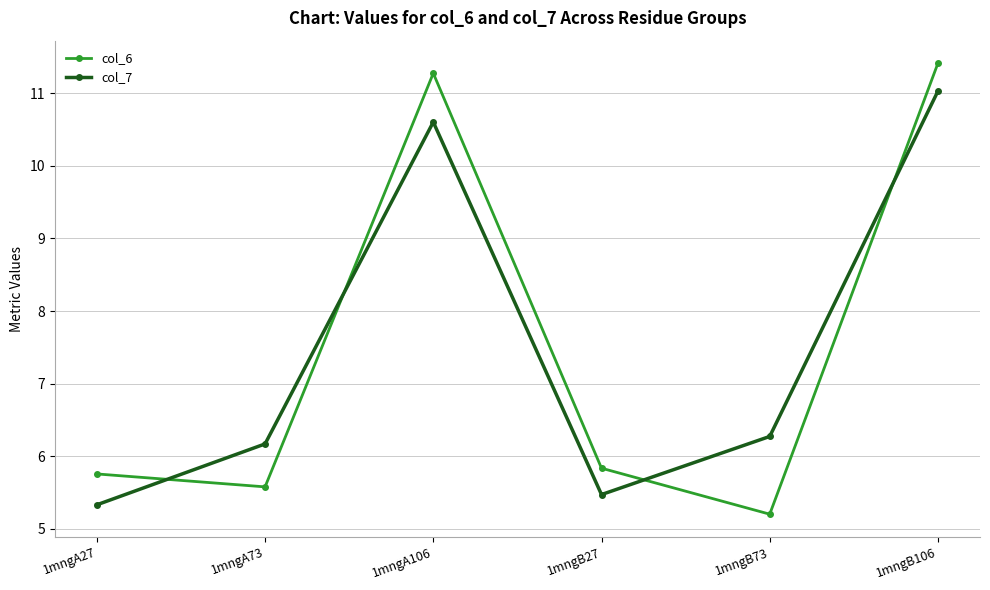

How many distinct data groups are displayed?

2